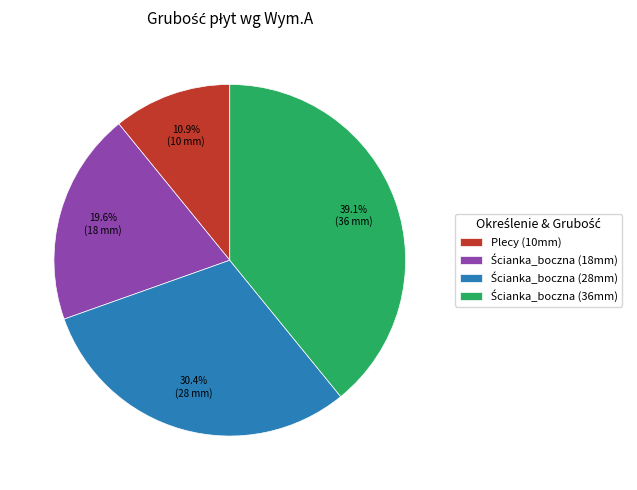

Does Plecy (10mm) represent more than half of the total?

No